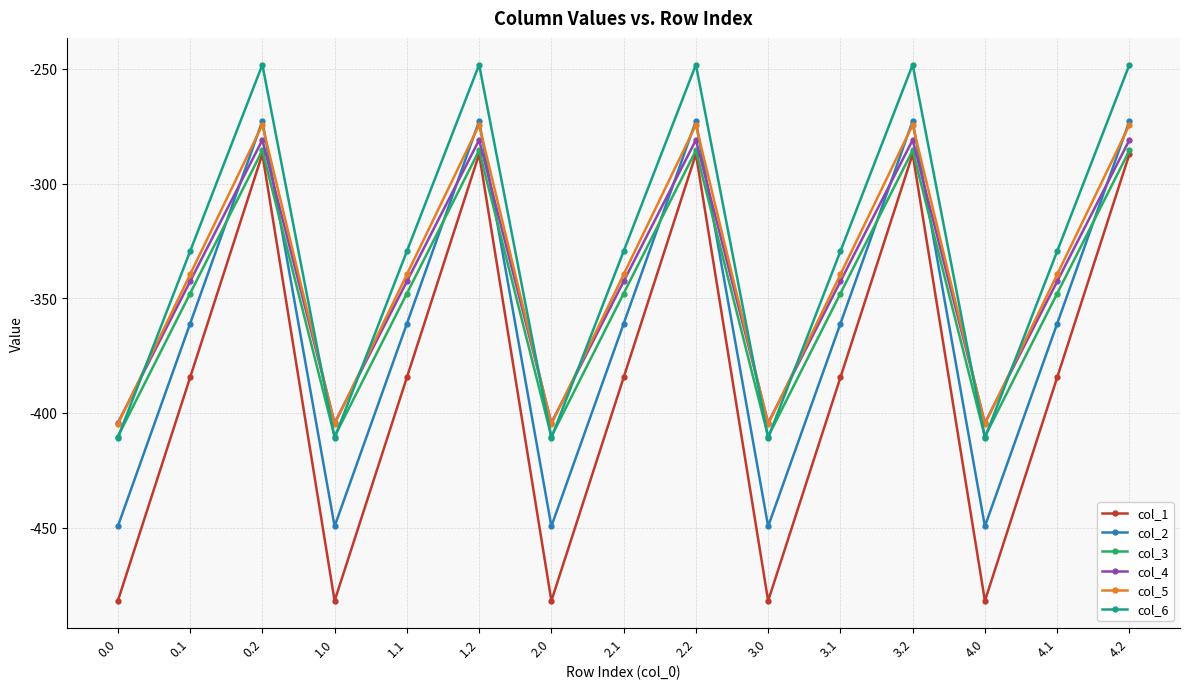

The value of col_4 at 1.2 is -281.0. True or false?

True